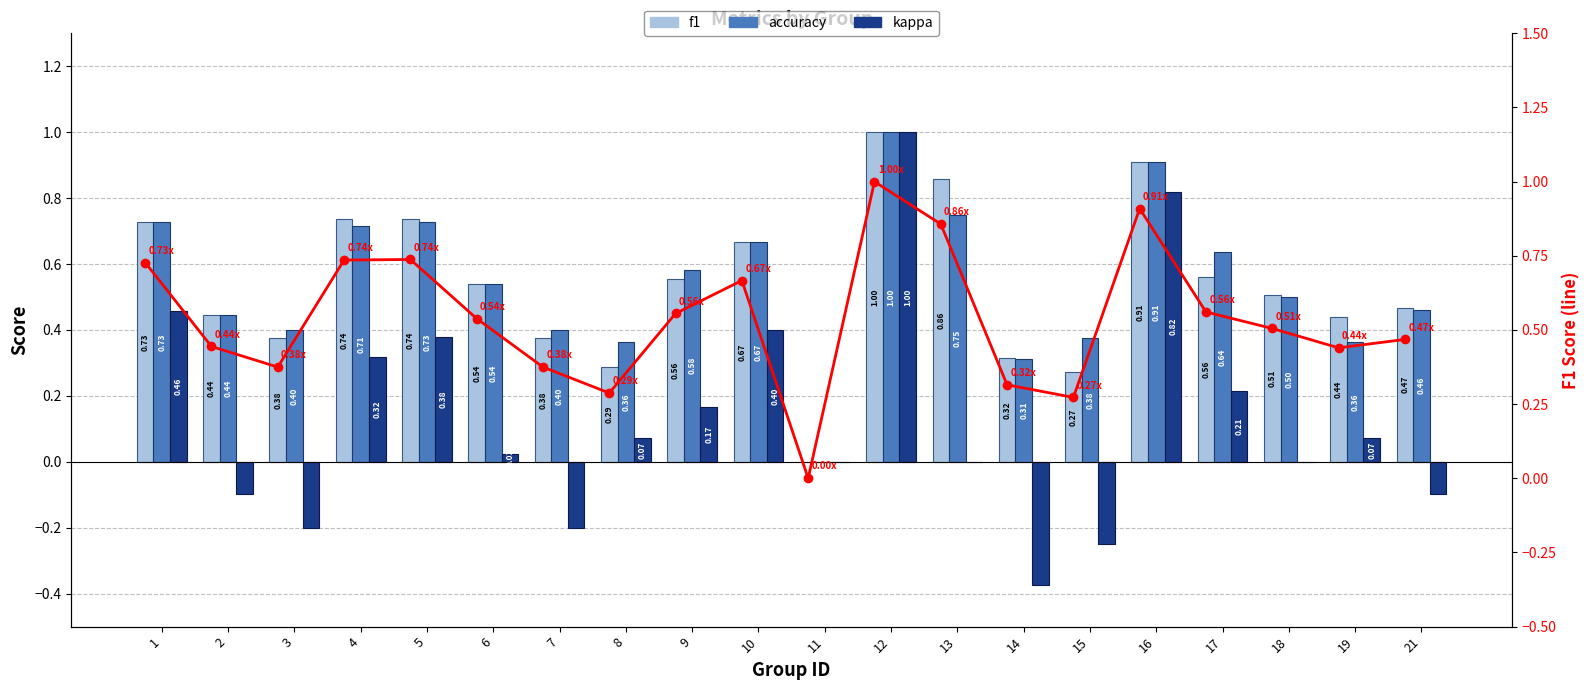

What is the difference between the maximum and minimum values in the f1 series?

1.0